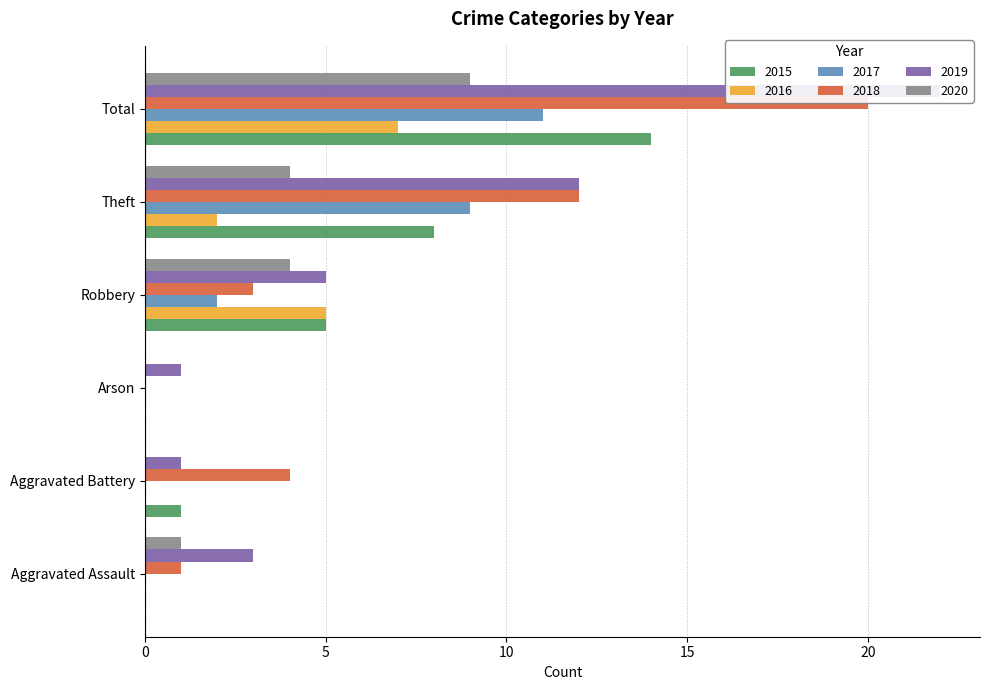

Which series has the widest spread of values?

2019